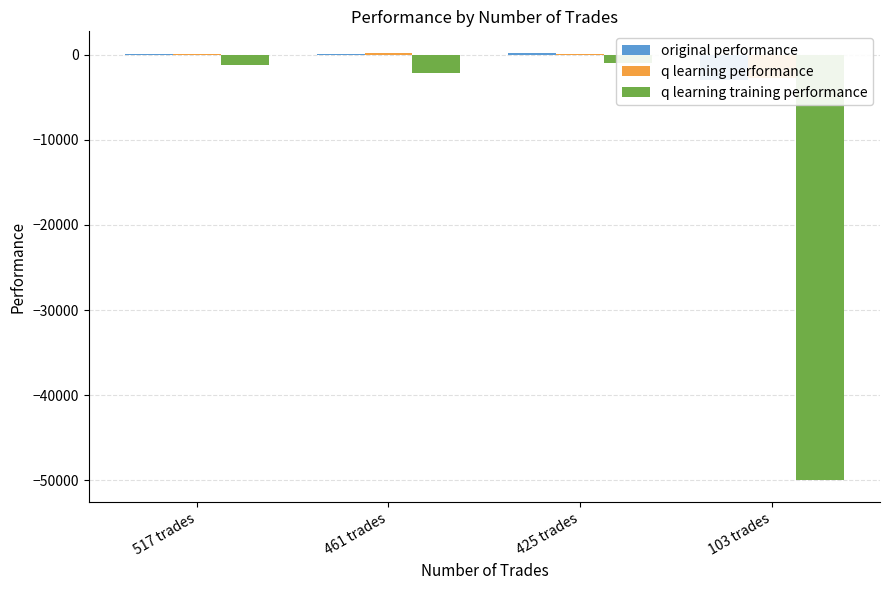

Between 461 trades and 425 trades, which series saw the biggest shift?

q learning training performance